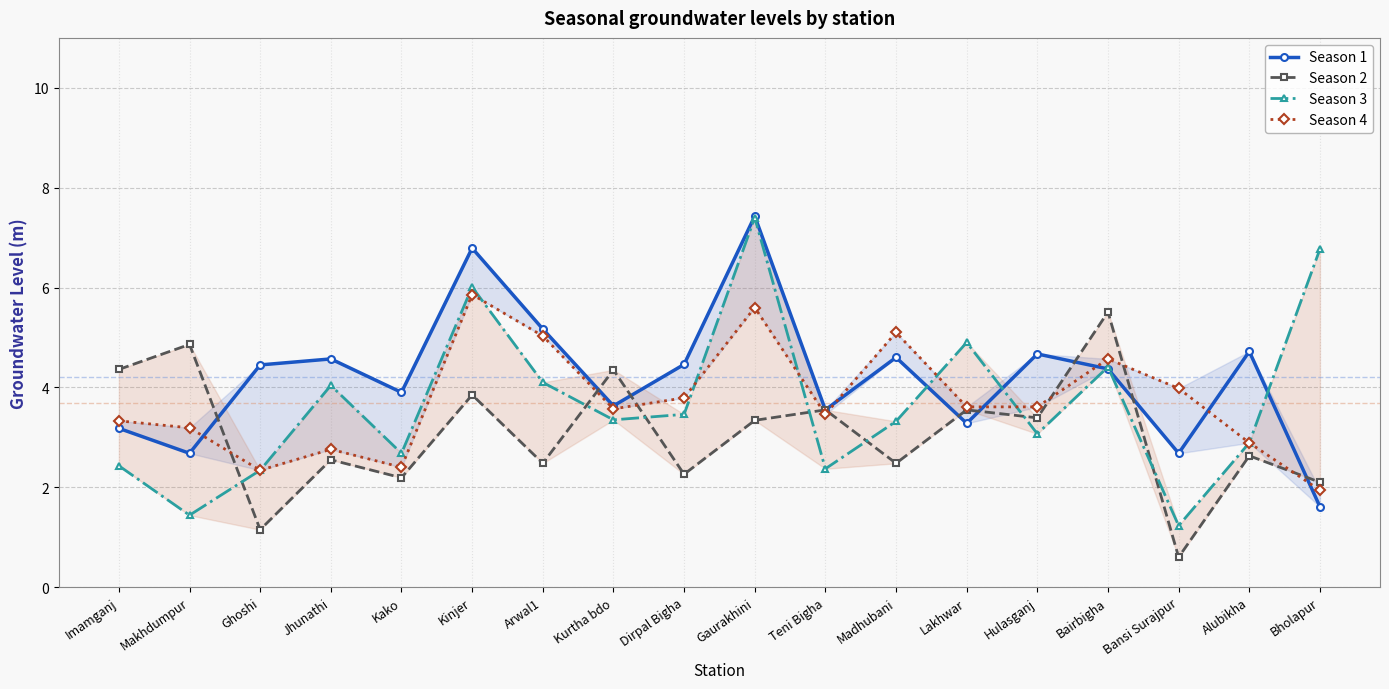

Where does the Season 1 series first go above 4?

Ghoshi